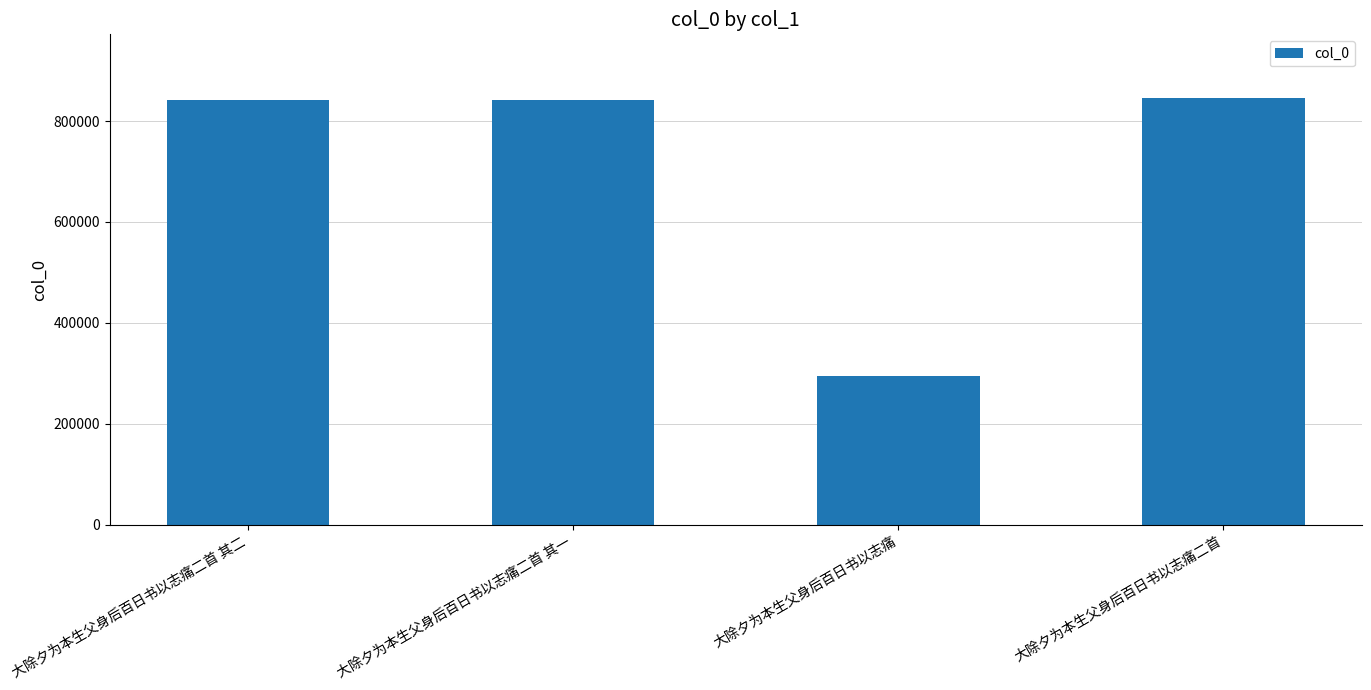

Which label corresponds to the smallest value in the chart?

大除夕为本生父身后百日书以志痛